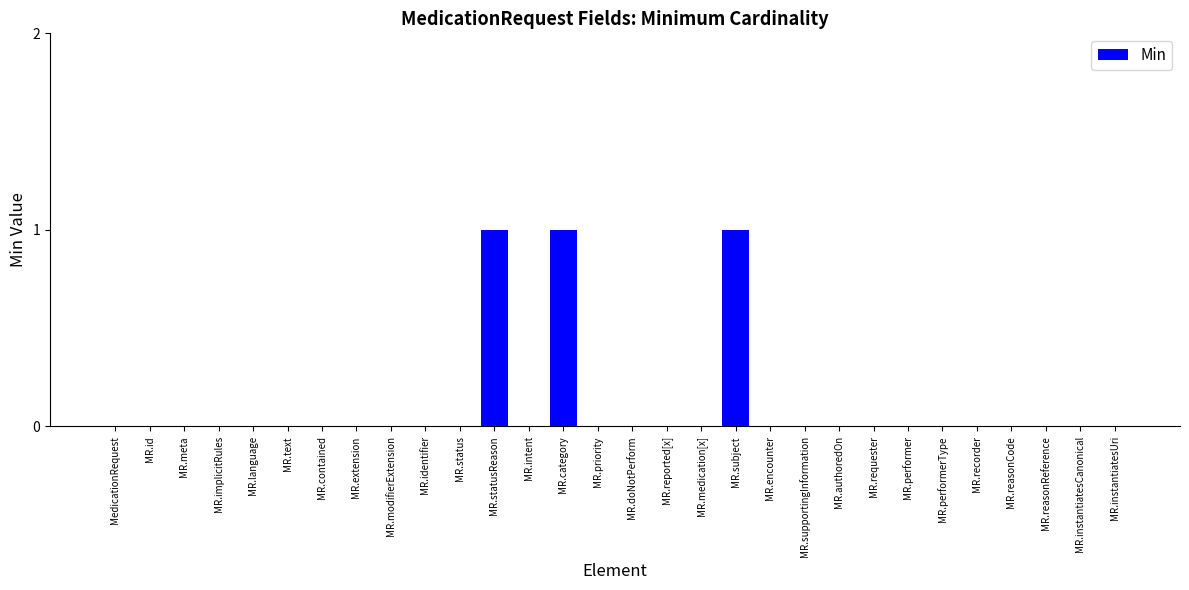

The chart shows a value of 0 at MR.status. True or false?

True